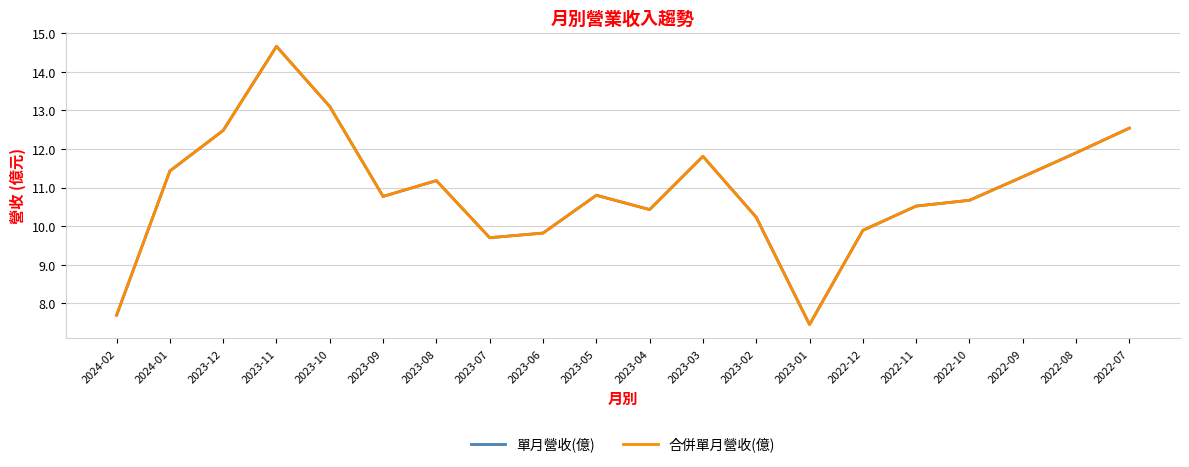

At which label does 單月營收(億) first exceed 10?

2024-01